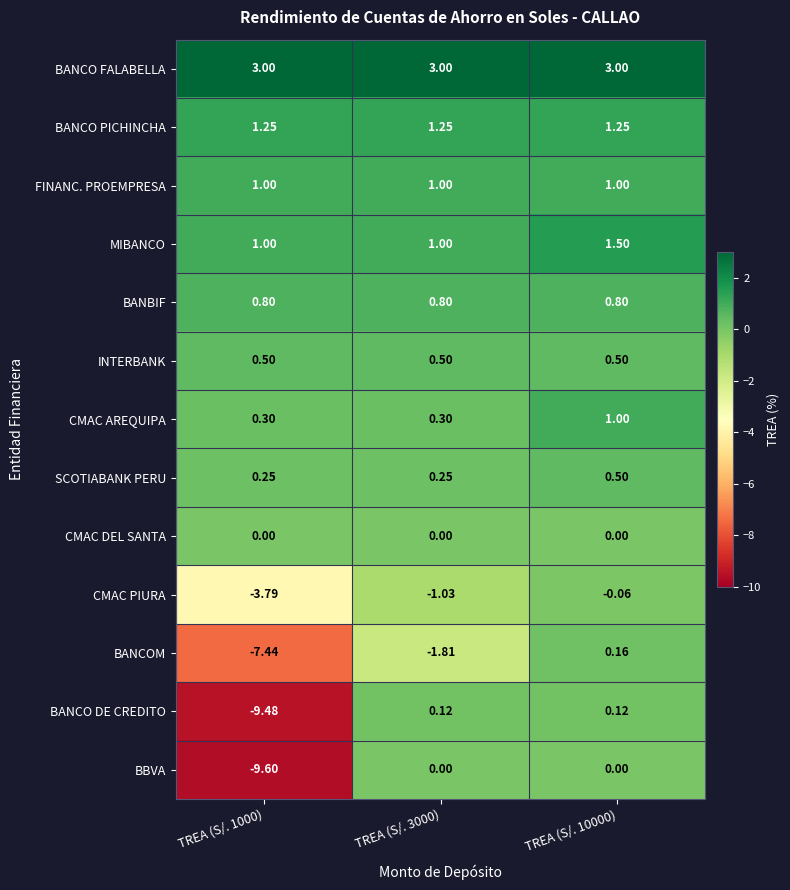

How many distinct data groups are displayed?

13